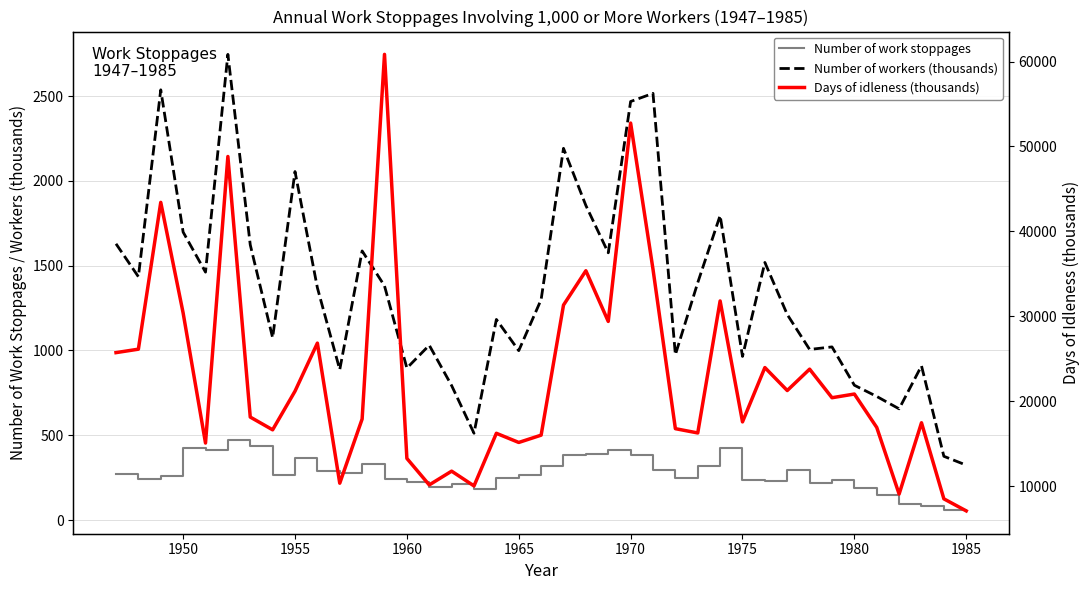

Reading right to left, extract all data points from this chart.

Number of work stoppages: 54.0	62.0	81.0	96.0	145.0	187.0	235.0	219.0	298.0	231.0	235.0	424.0	317.0	250.0	298.0	381.0	412.0	392.0	381.0	321.0	268.0	246.0	181.0	211.0	195.0	222.0	245.0	332.0	279.0	287.0	363.0	265.0	437.0	470.0	415.0	424.0	262.0	245.0	270.0
Number of workers (thousands): 323.9	376.0	909.4	655.8	728.9	795.0	1021.0	1006.0	1212.0	1519.0	965.0	1796.0	1400.0	975.0	2516.0	2468.0	1576.0	1855.0	2192.0	1300.0	999.0	1183.0	512.0	793.0	1031.0	896.0	1381.0	1587.0	887.0	1370.0	2055.0	1075.0	1623.0	2746.0	1462.0	1698.0	2537.0	1435.0	1629.0
Days of idleness (thousands): 7079.1	8498.8	17460.7	9061.2	16908.4	20844.0	20409.0	23774.0	21258.0	23962.0	17563.0	31809.0	16260.0	16764.0	35538.0	52761.0	29397.0	35367.0	31320.0	16000.0	15140.0	16220.0	10020.0	11760.0	10140.0	13260.0	60850.0	17900.0	10340.0	26840.0	21180.0	16630.0	18130.0	48820.0	15070.0	30390.0	43420.0	26127.0	25720.0